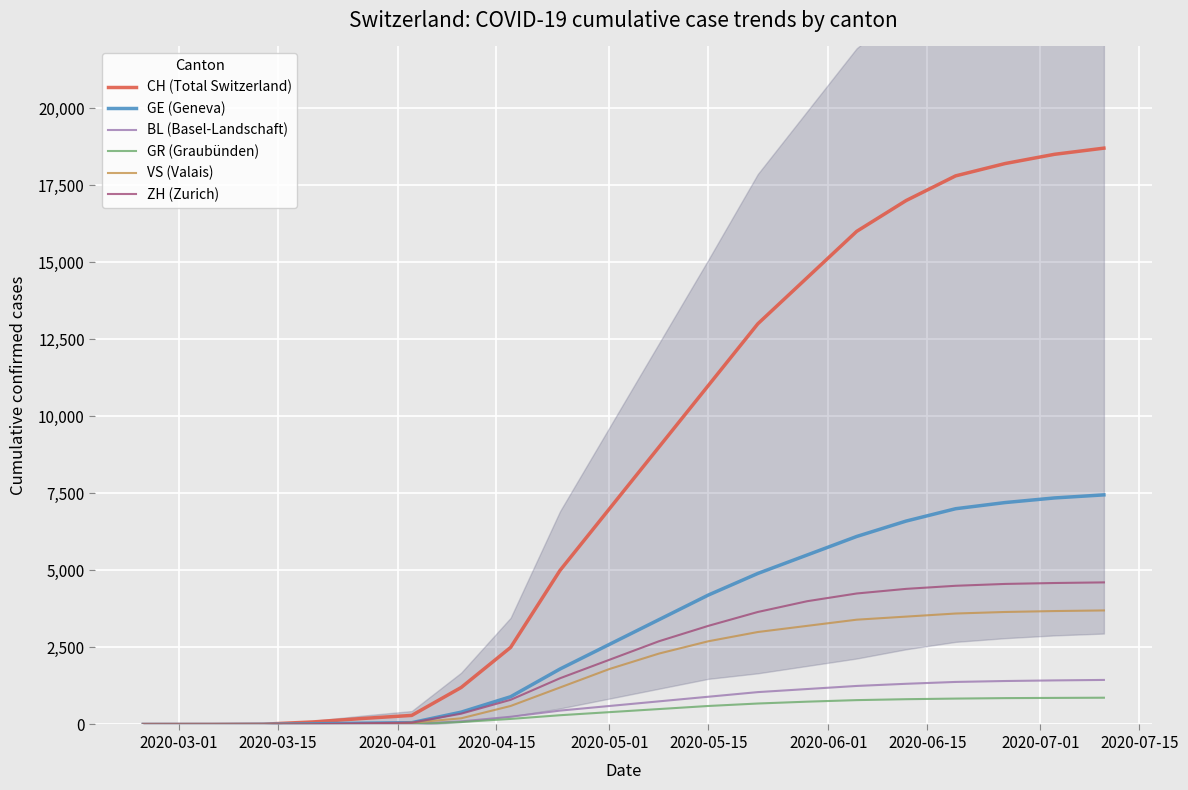

How many series are shown in this chart?

6